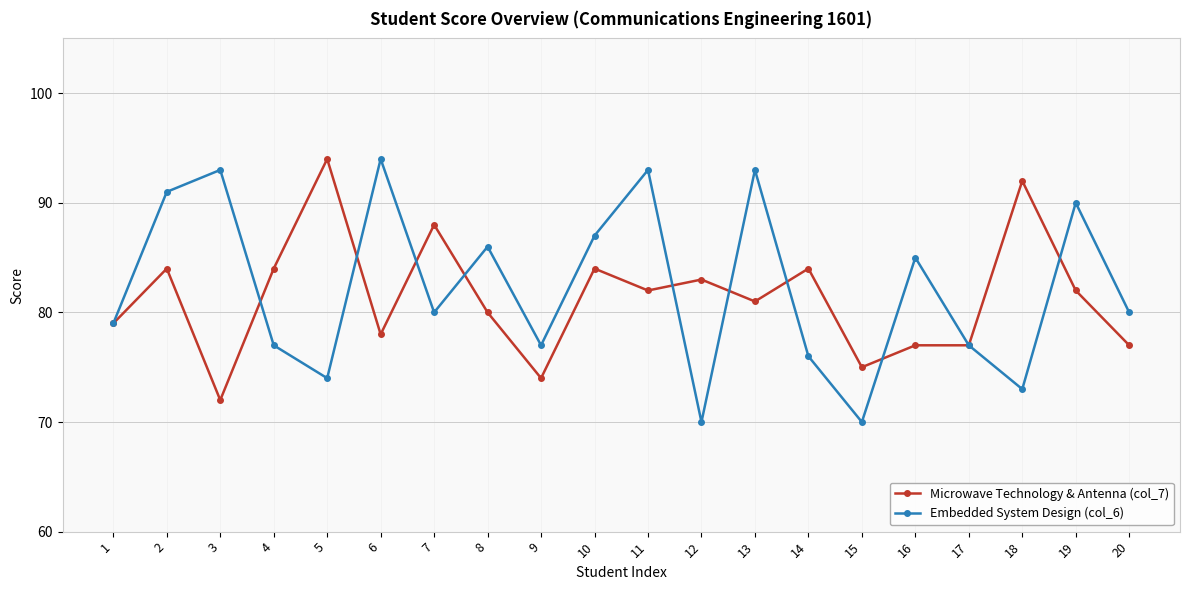

What is the difference between the highest and lowest values at 5?

20